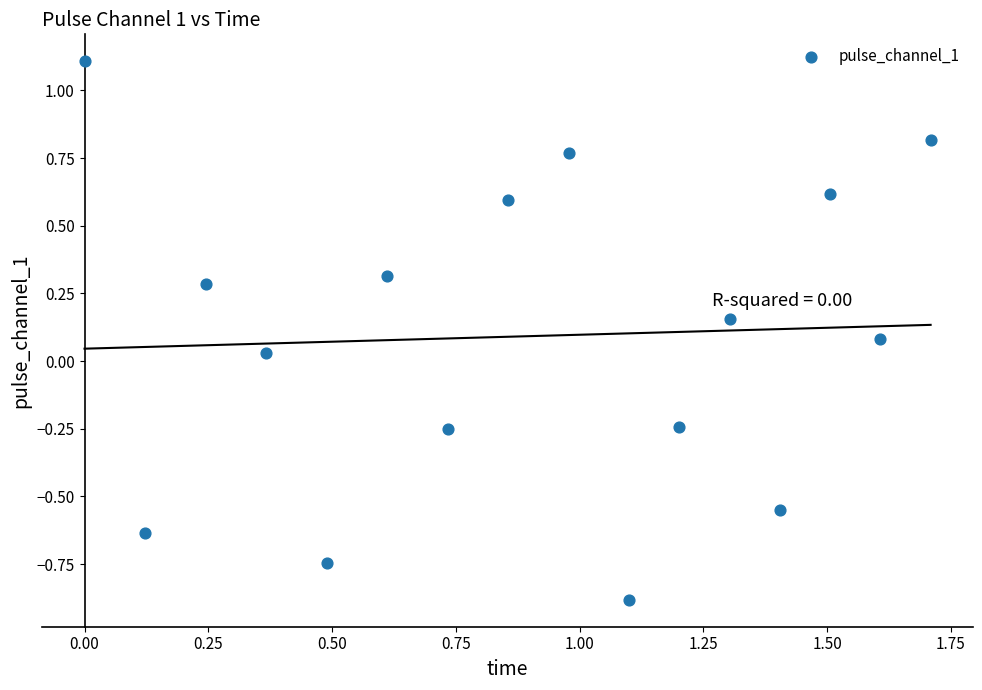

What is the range of Y values (max minus min)?

2.0